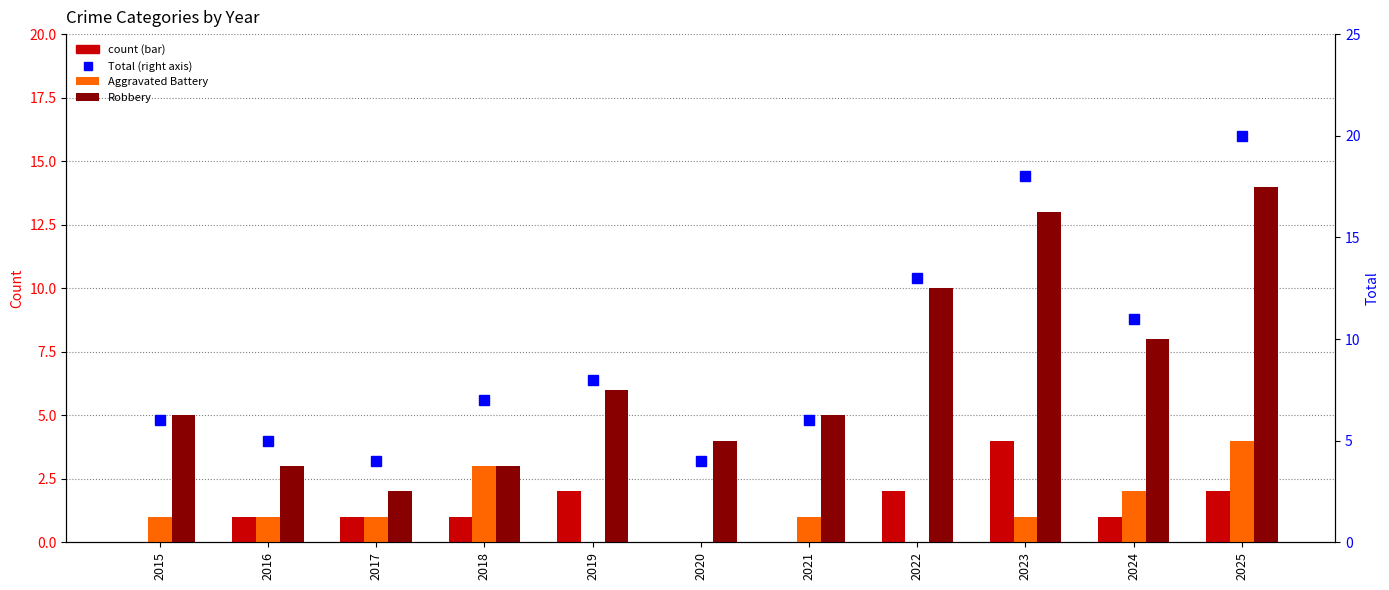

What is the value of the Aggravated Assault bar at the 3rd from the left?

1